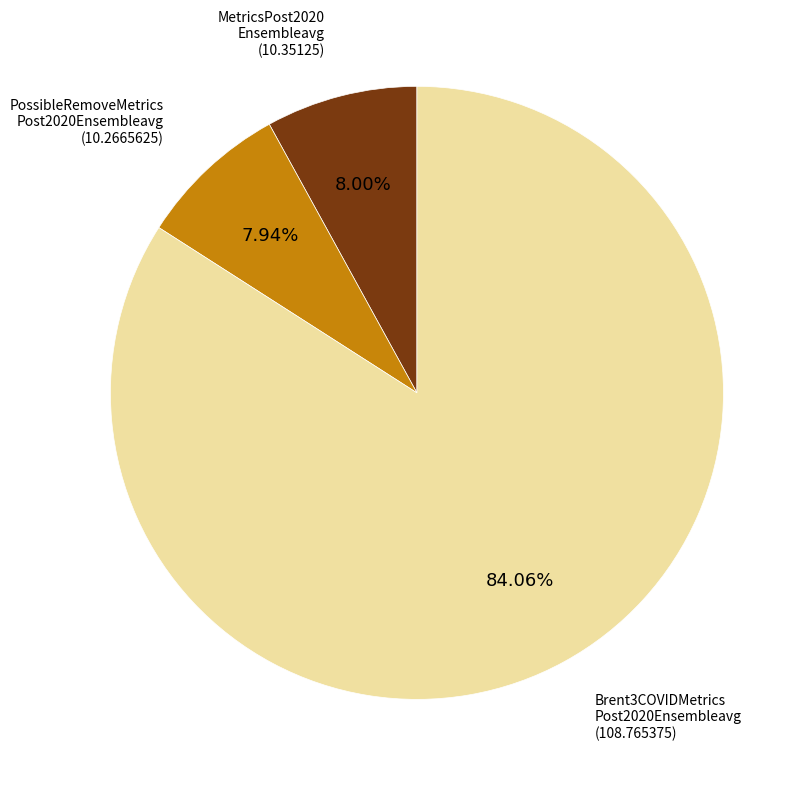

Does any single category account for the majority?

Yes